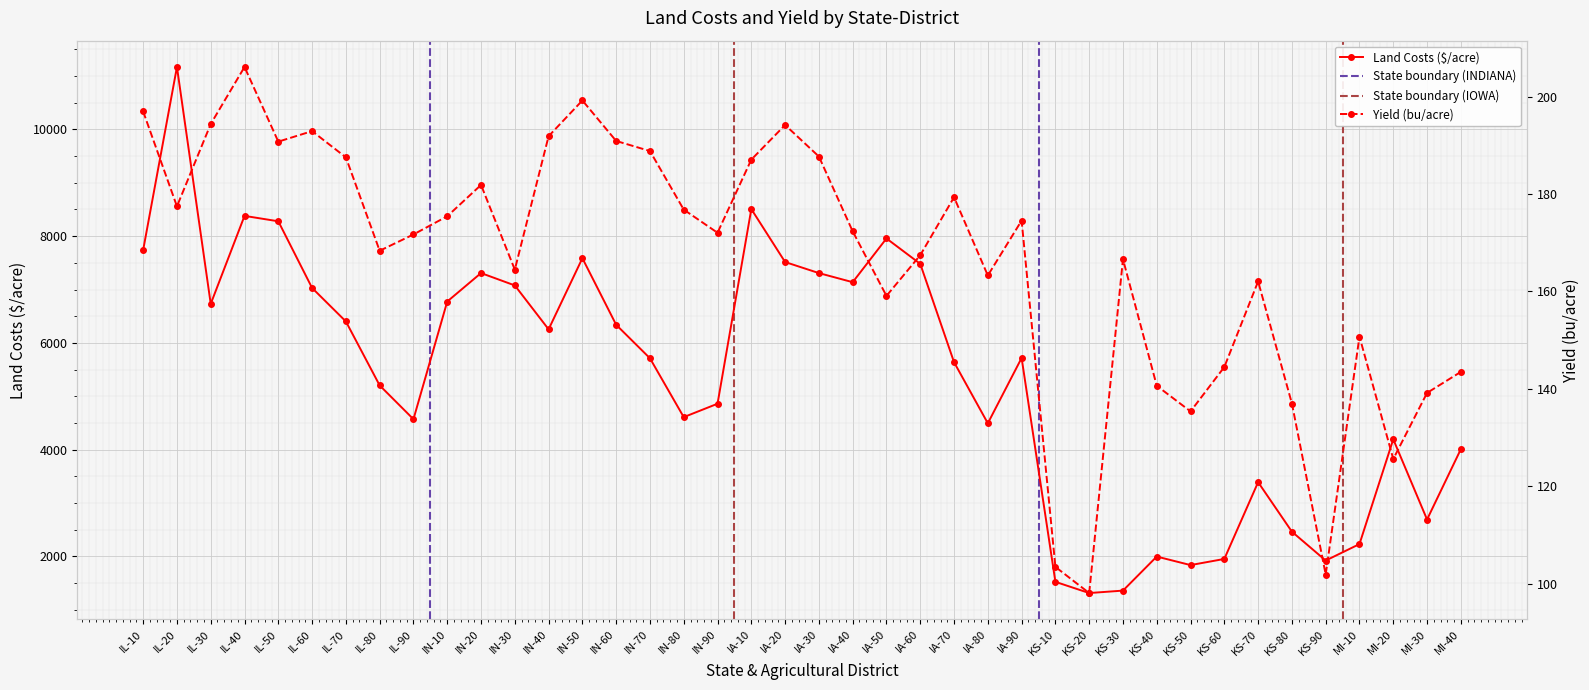

How many data points in yield_bpa are above 172?

21